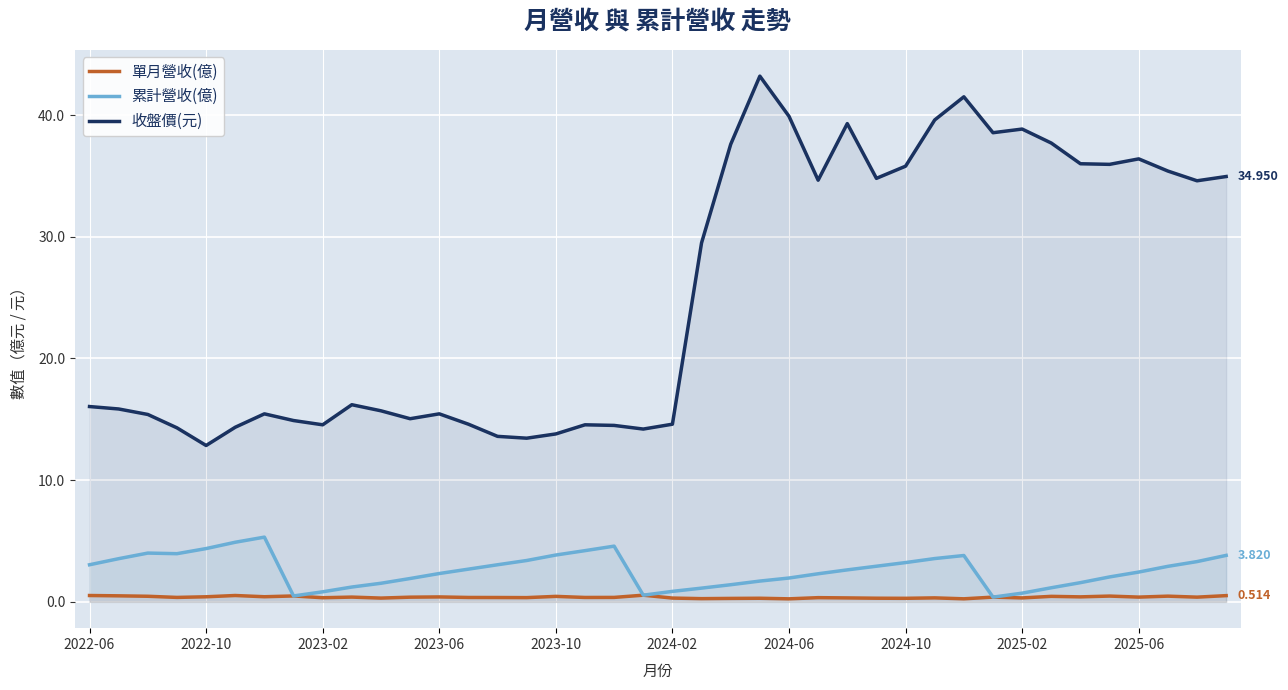

Is it true that 收盤價(元) equals 34.6 at 38?

True